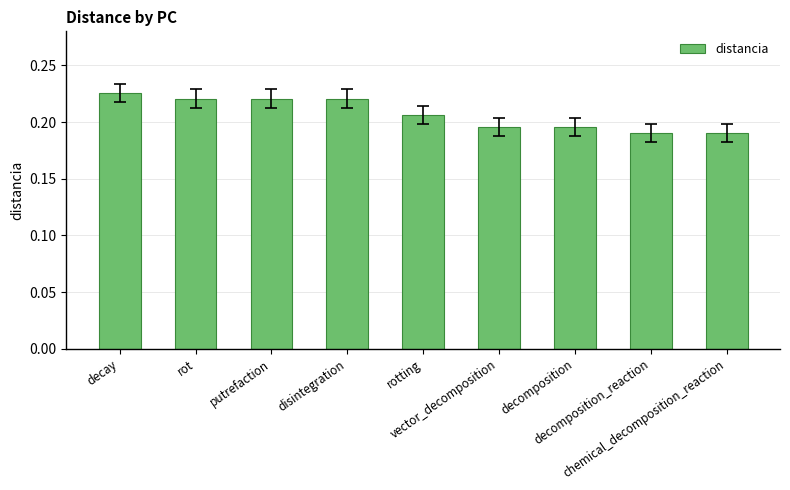

How many values are between 0 and 1?

9